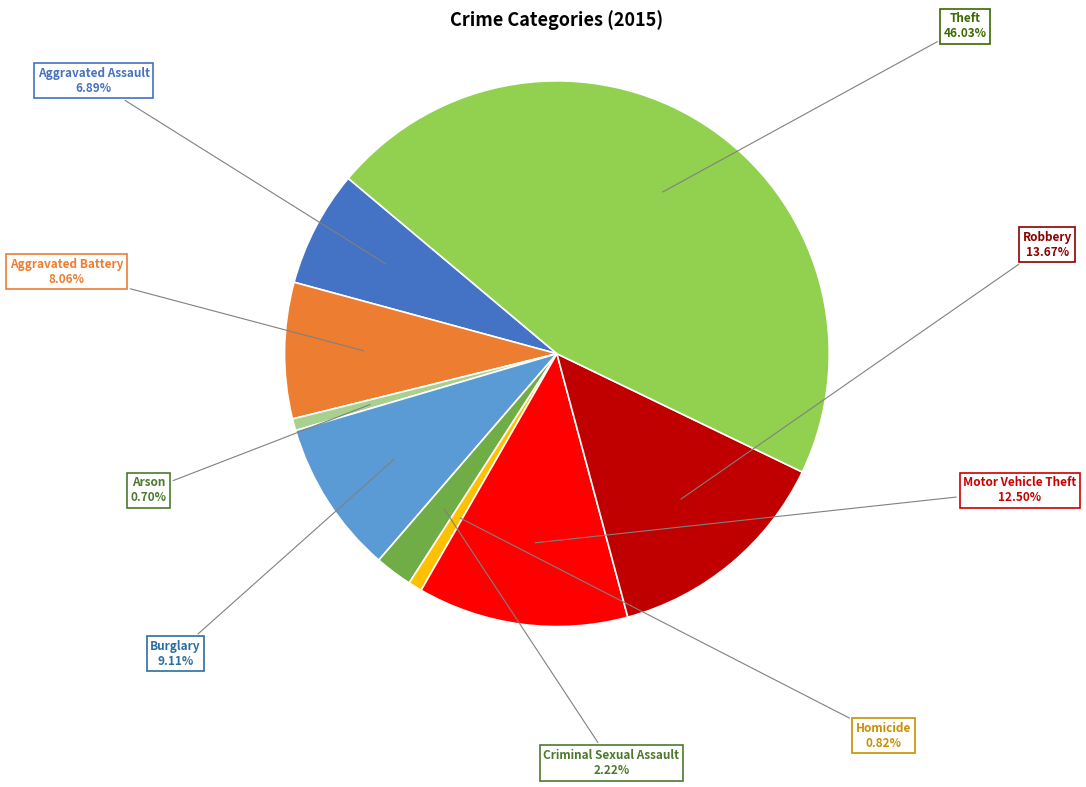

To the nearest percent, what is the difference between the largest and smallest slice percentages?

45%